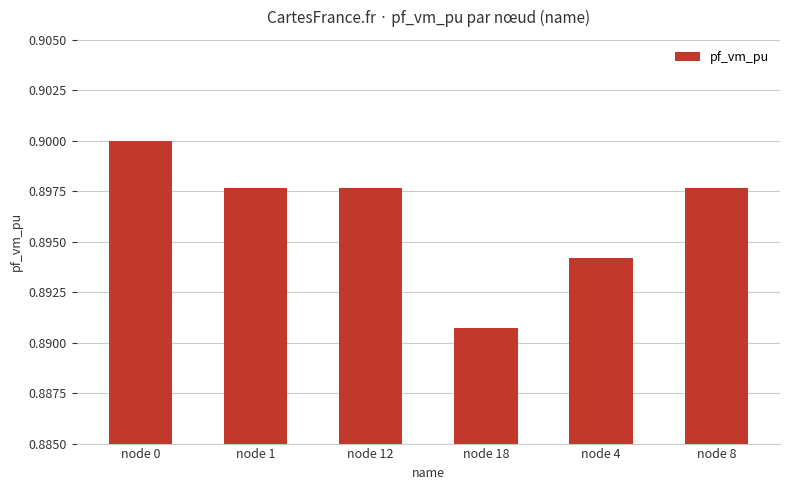

Which has a higher value, node 12 or node 4?

node 12